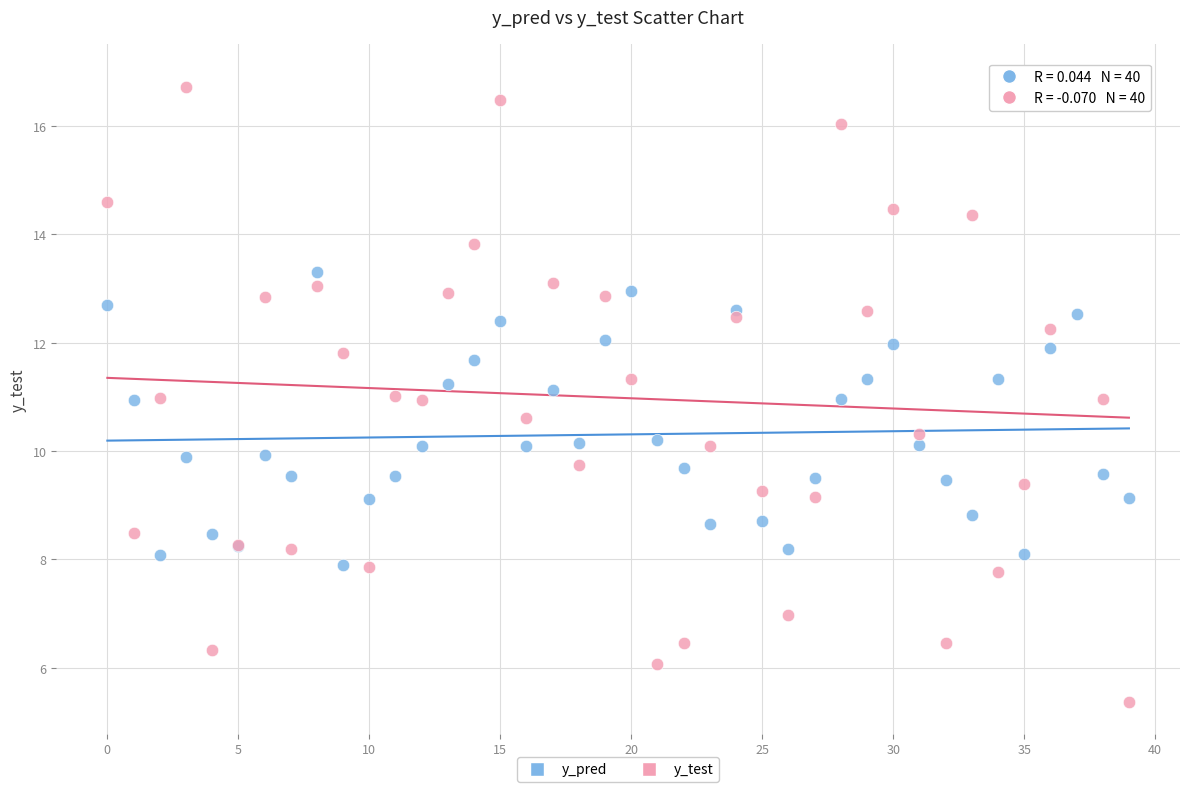

Which series contains the lowest Y value?

y_test